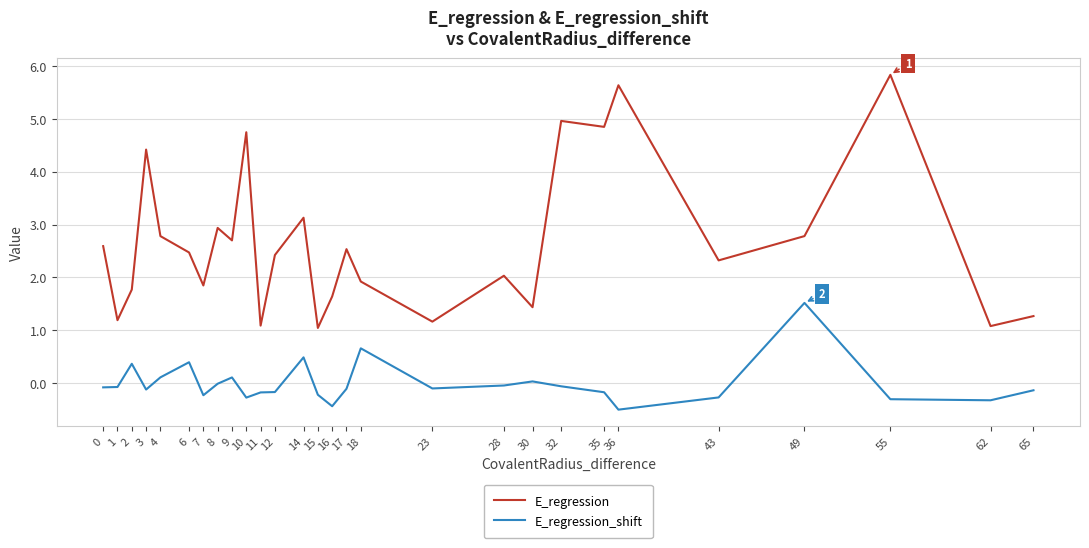

What value does the E_regression_shift series have at 11?

-0.2